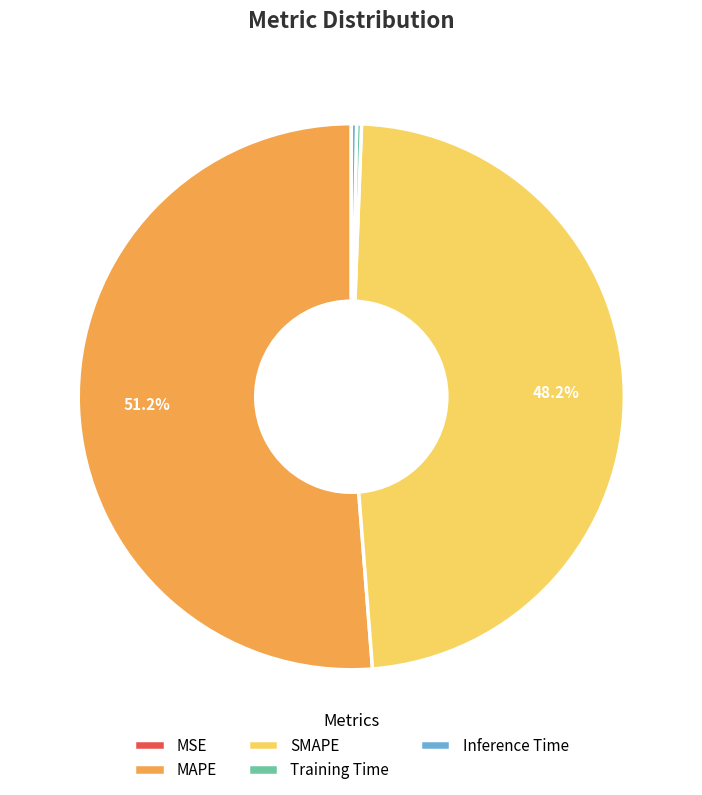

What is the largest slice in the pie chart?

MAPE